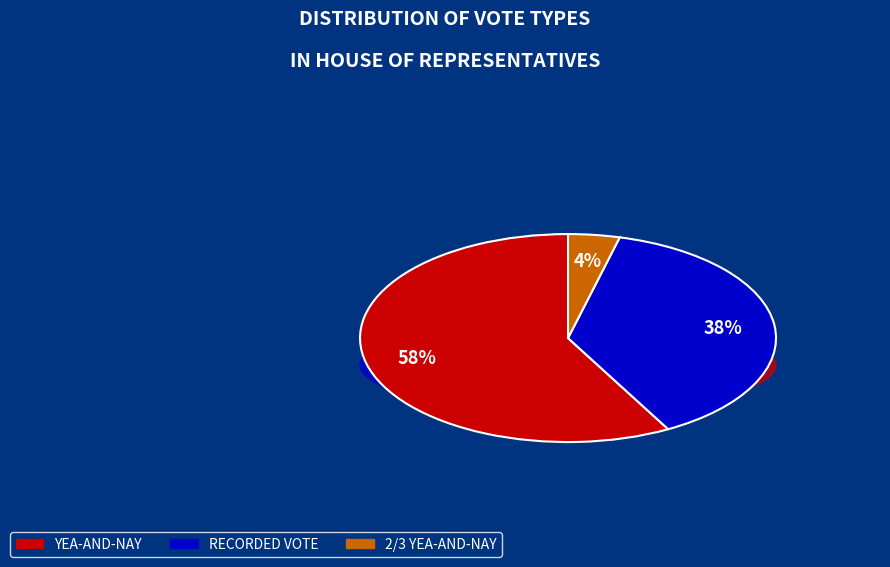

How many slices are in this pie chart?

3